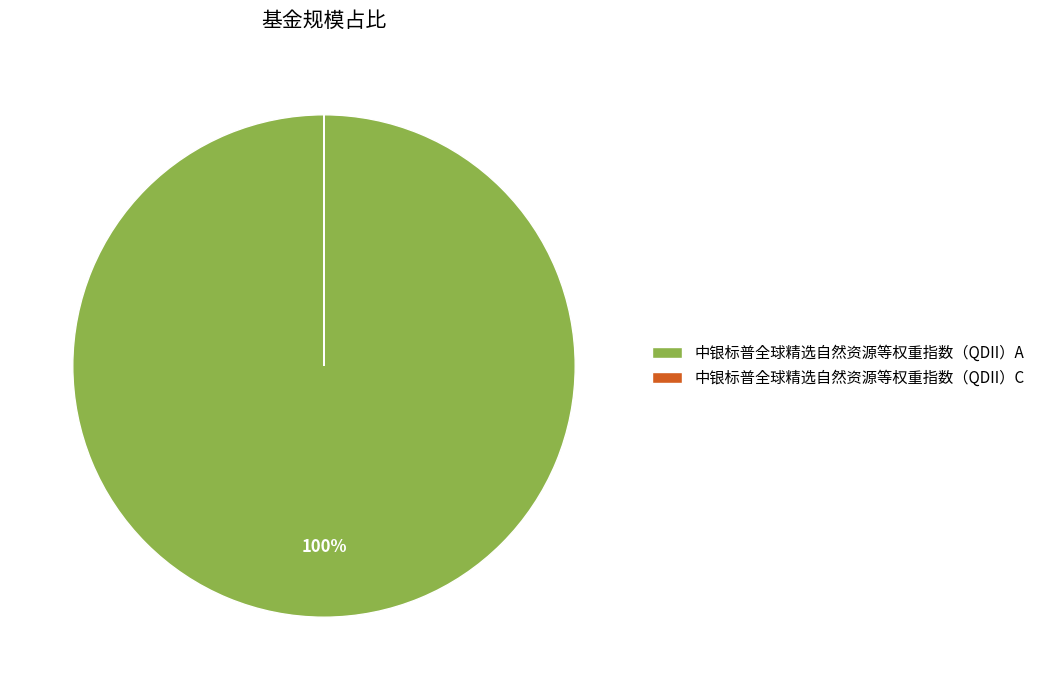

Does 中银标普全球精选自然资源等权重指数（QDII）A represent more than half of the total?

Yes